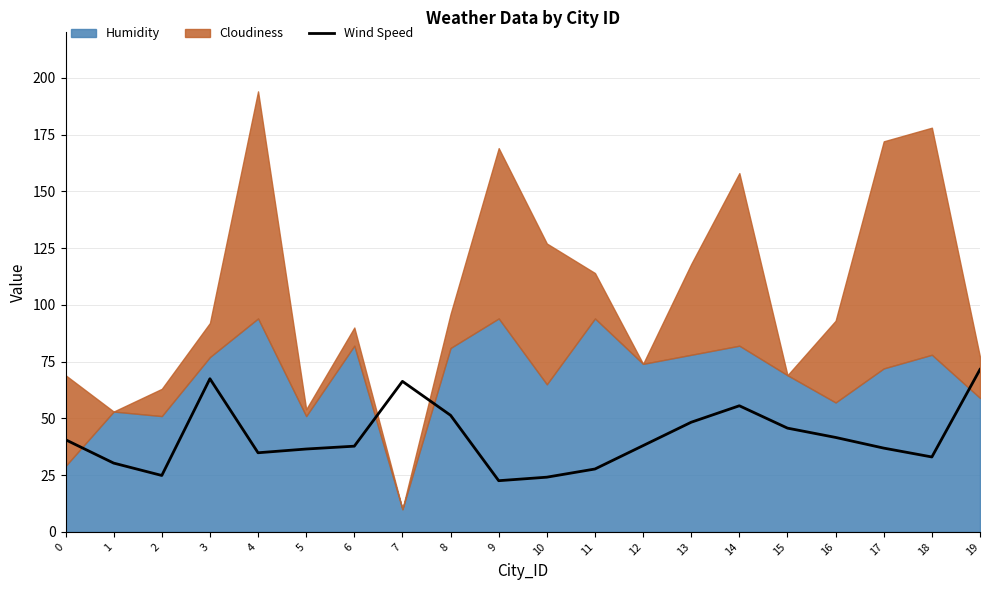

What is the maximum value for Wind Speed?

71.6